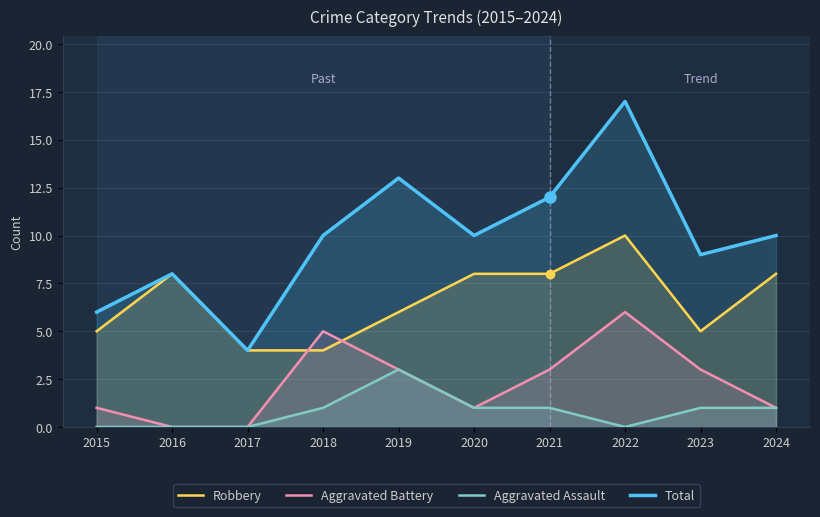

How many data points in Aggravated Assault are above 1?

1